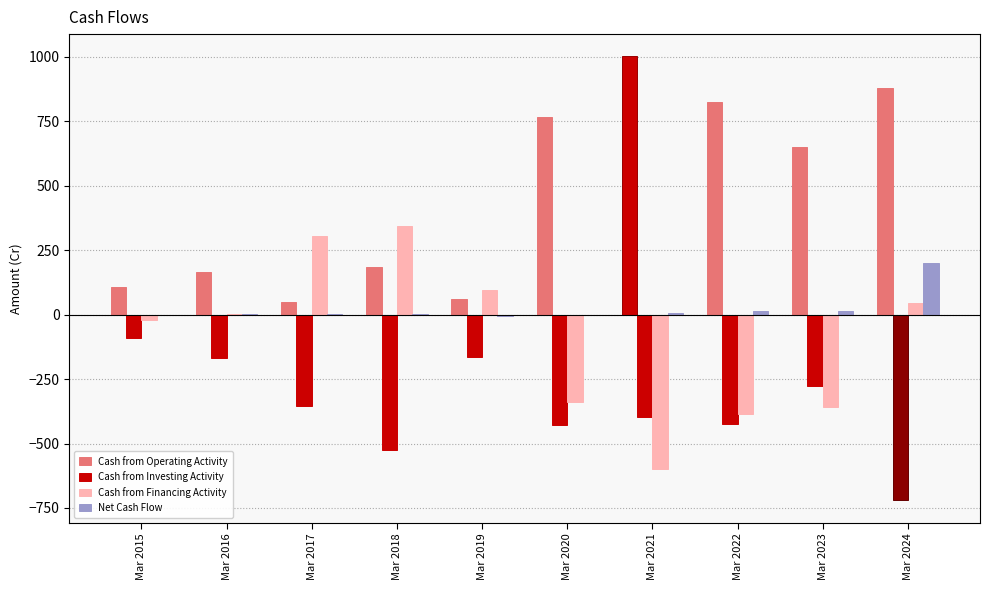

Reading left to right, transcribe all the data shown in this chart.

Cash from Operating Activity: 108	167	49	183	60	765	1002	824	650	878
Cash from Investing Activity: -89	-169	-353	-525	-163	-428	-396	-424	-276	-721
Cash from Financing Activity: -22	4	305	345	96	-338	-599	-386	-359	44
Net Cash Flow: -3	2	1	4	-6	-1	7	14	15	200